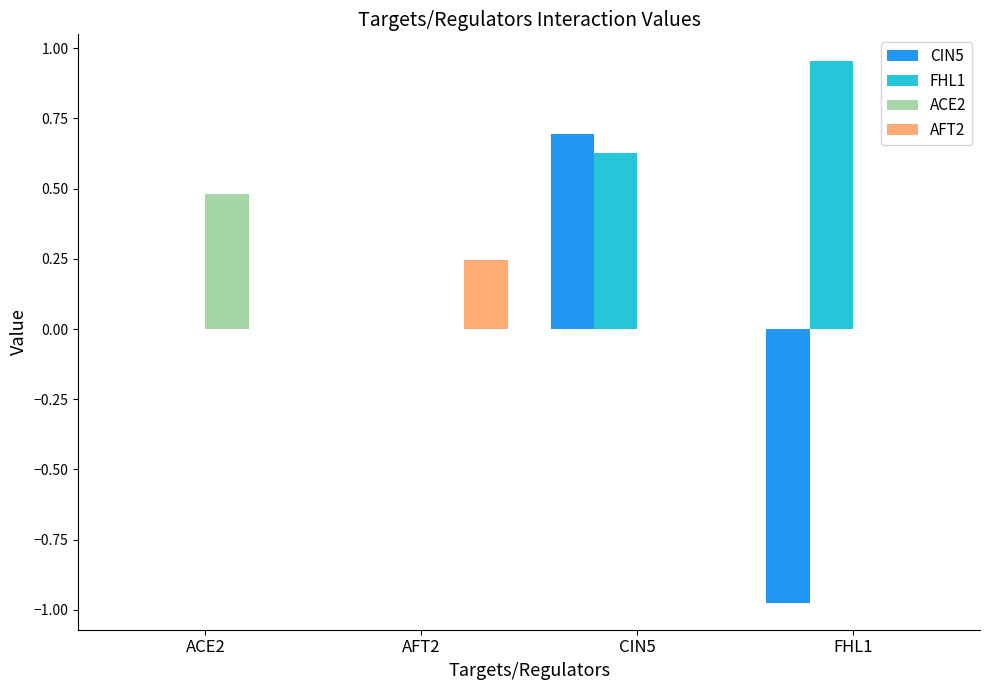

How many series are shown in this chart?

4